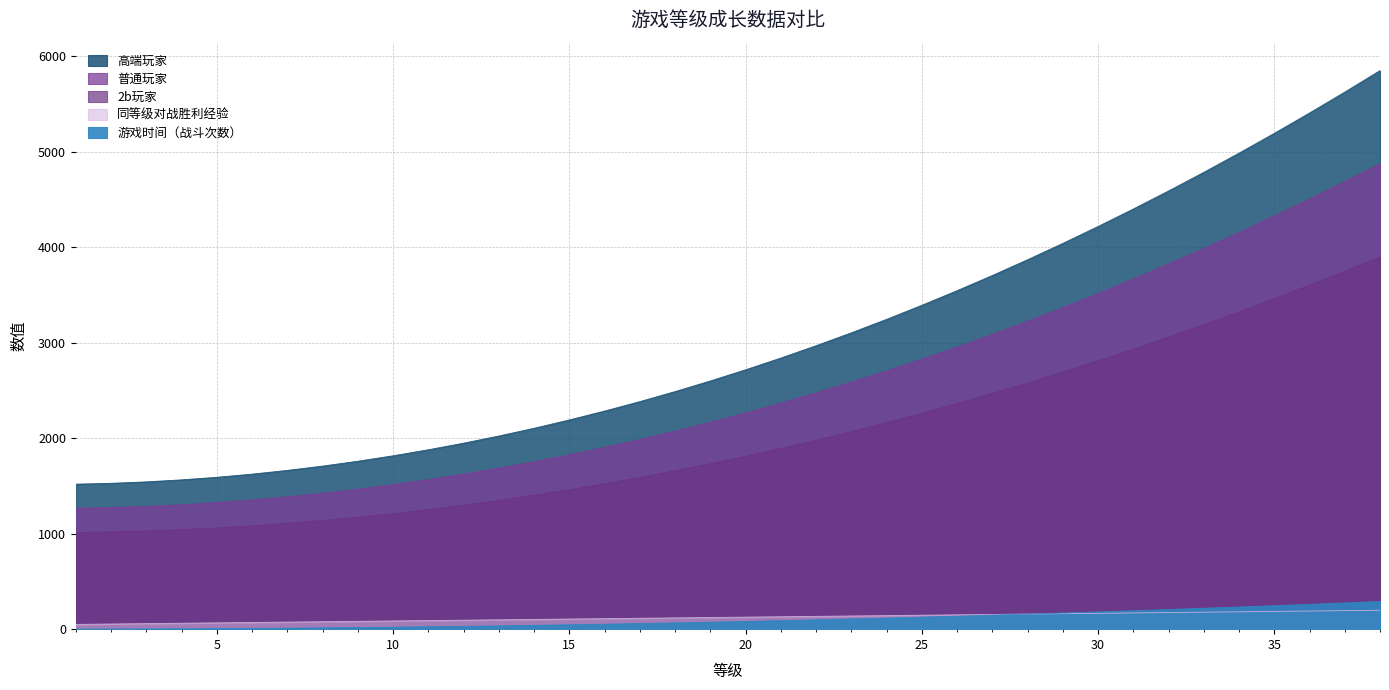

Is the value of 同等级对战胜利经验 at 36 greater than the value of 2b玩家 at 1?

Yes